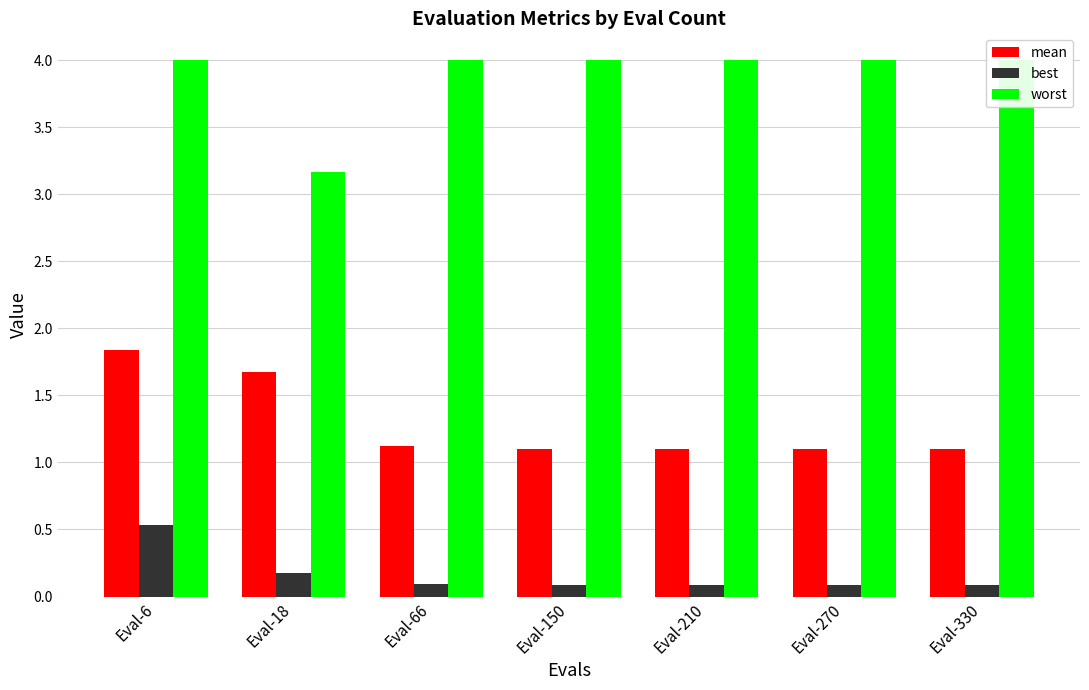

Reading right to left, extract all data points from this chart.

mean: Eval-330=1.1	Eval-270=1.1	Eval-210=1.1	Eval-150=1.1	Eval-66=1.1	Eval-18=1.7	Eval-6=1.8
best: Eval-330=0.1	Eval-270=0.1	Eval-210=0.1	Eval-150=0.1	Eval-66=0.1	Eval-18=0.2	Eval-6=0.5
worst: Eval-330=4.0	Eval-270=4.0	Eval-210=4.0	Eval-150=4.0	Eval-66=4.0	Eval-18=3.2	Eval-6=4.0